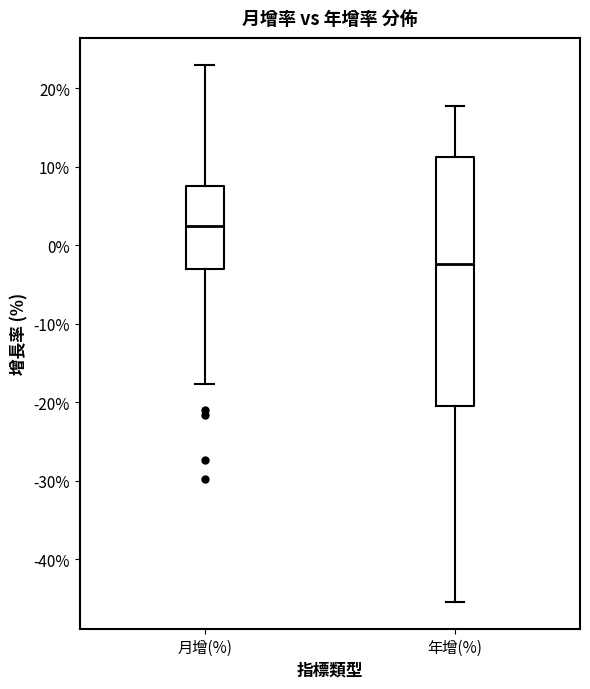

Where does the median line of the box for 月增(%) sit on the y-axis? The values are not printed on the chart, so give them approximately, as read against the axis.

2